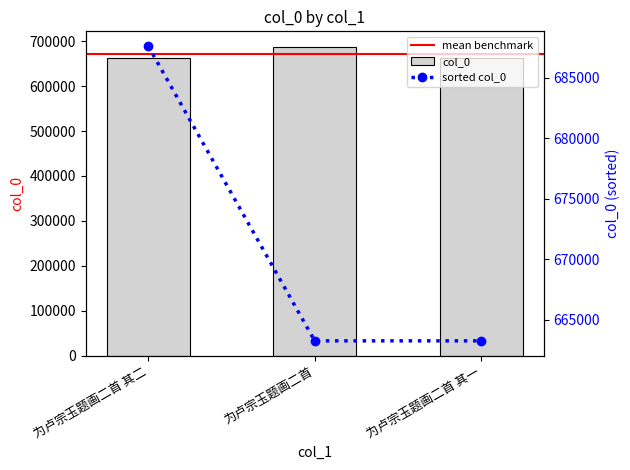

What is the greatest value displayed?

687626